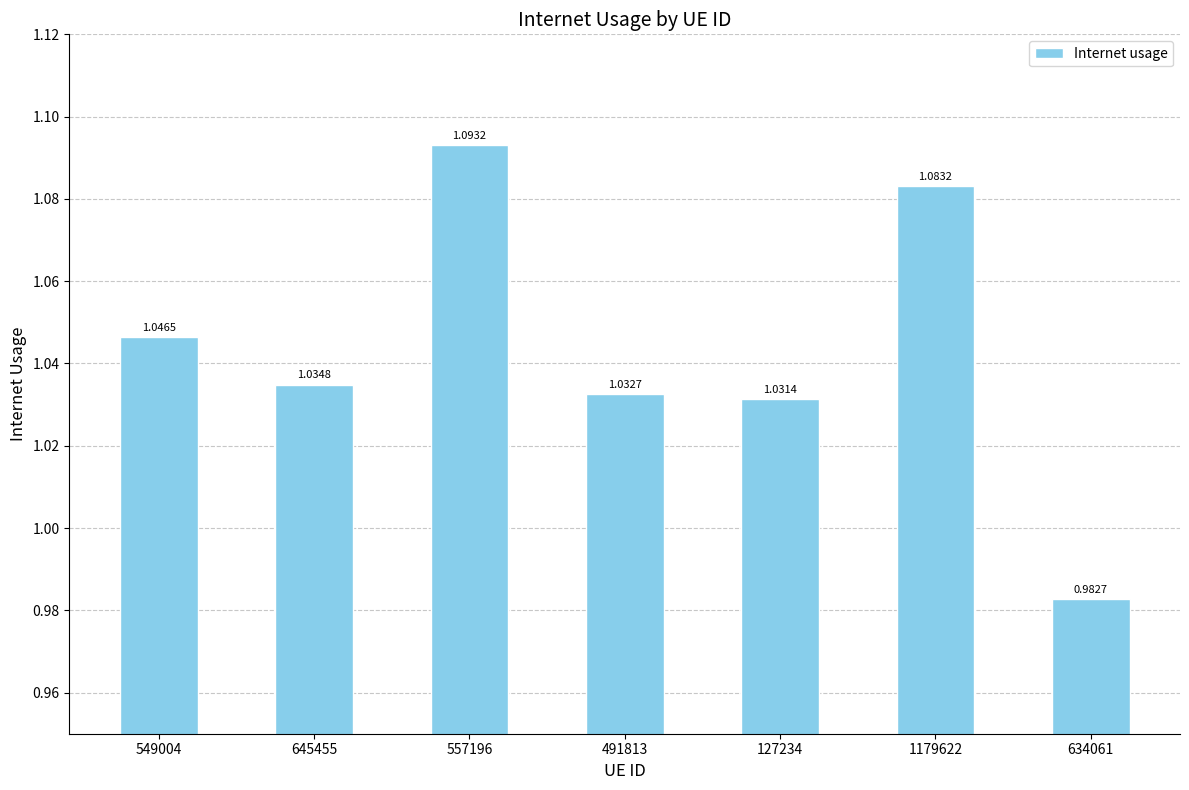

List the labels in order of value, smallest first.

634061, 127234, 491813, 645455, 549004, 1179622, 557196